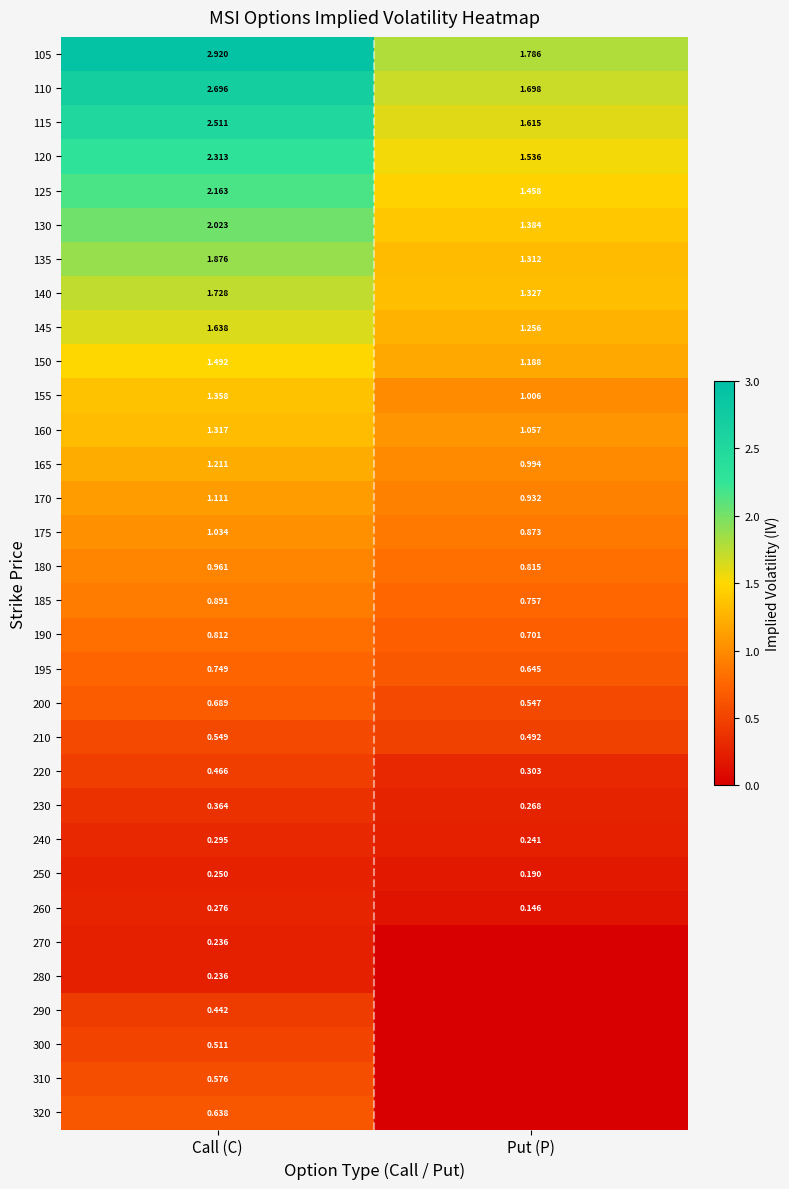

Is the value of 120 at Put (P) greater than the value of 290 at Call (C)?

Yes